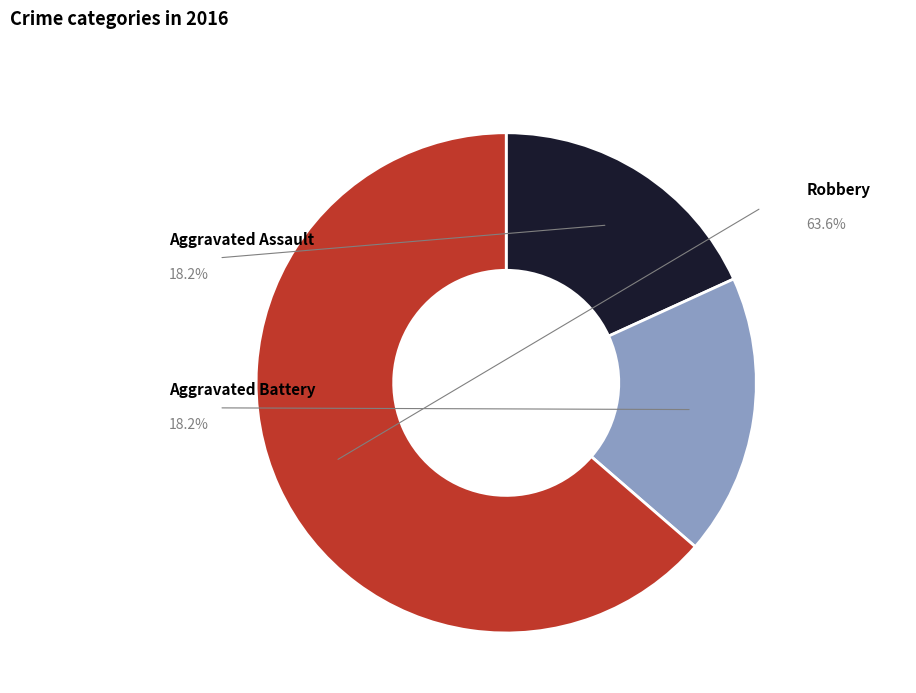

Does any single category account for the majority?

Yes